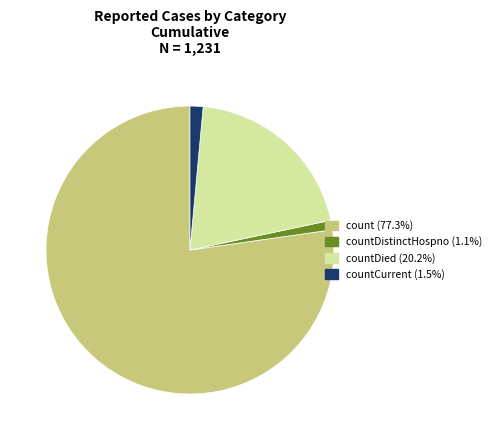

Is there any slice that represents more than half of the pie?

Yes